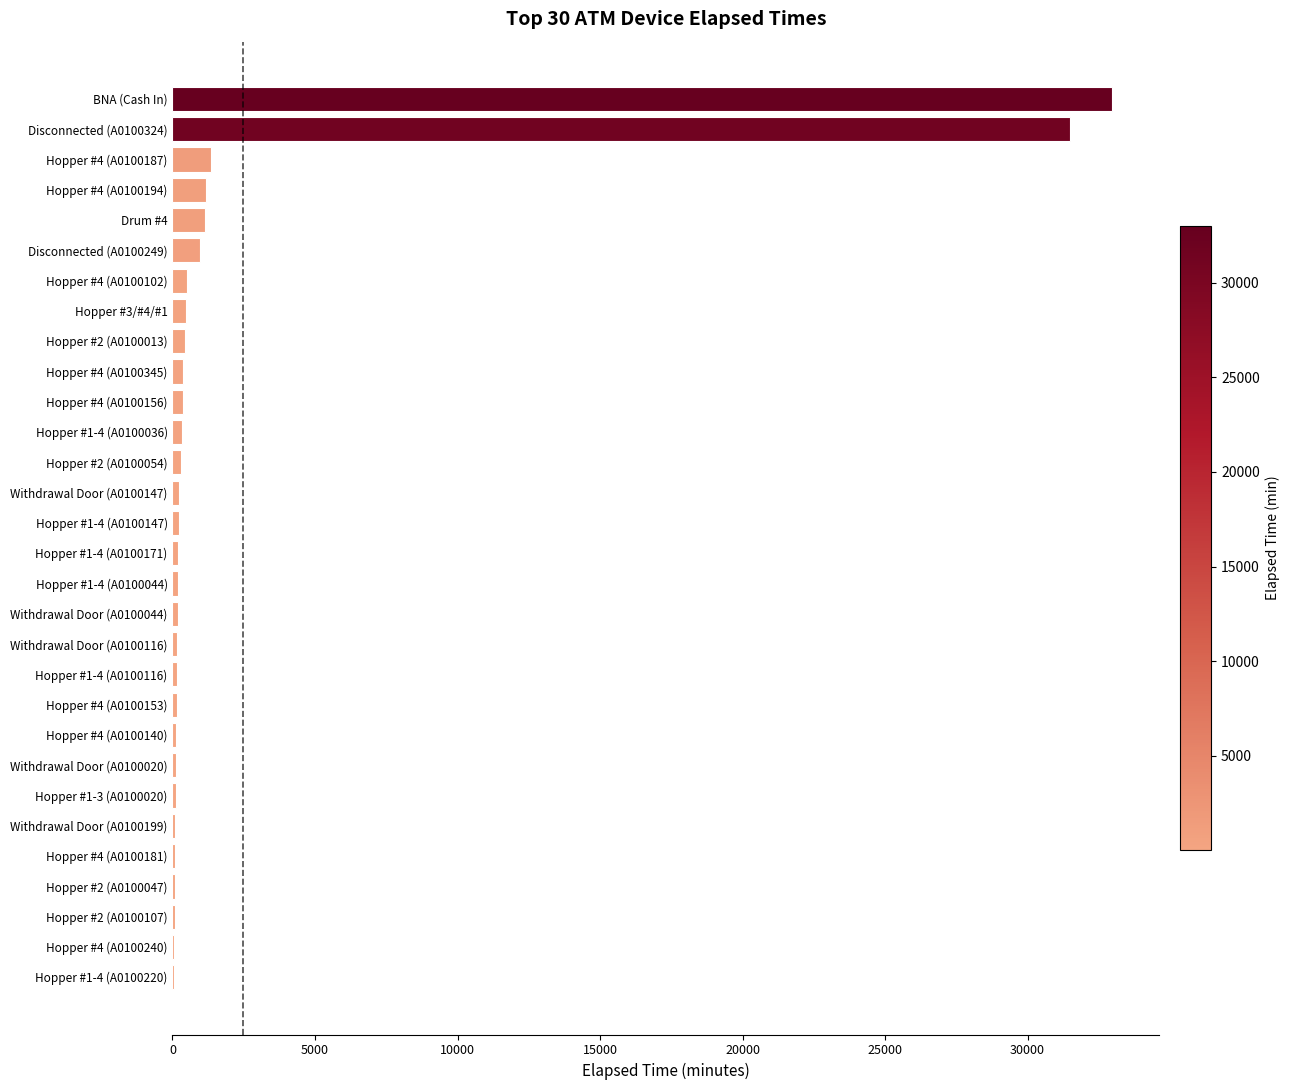

The value at Disconnected (A0100324) is 17160. True or false?

False